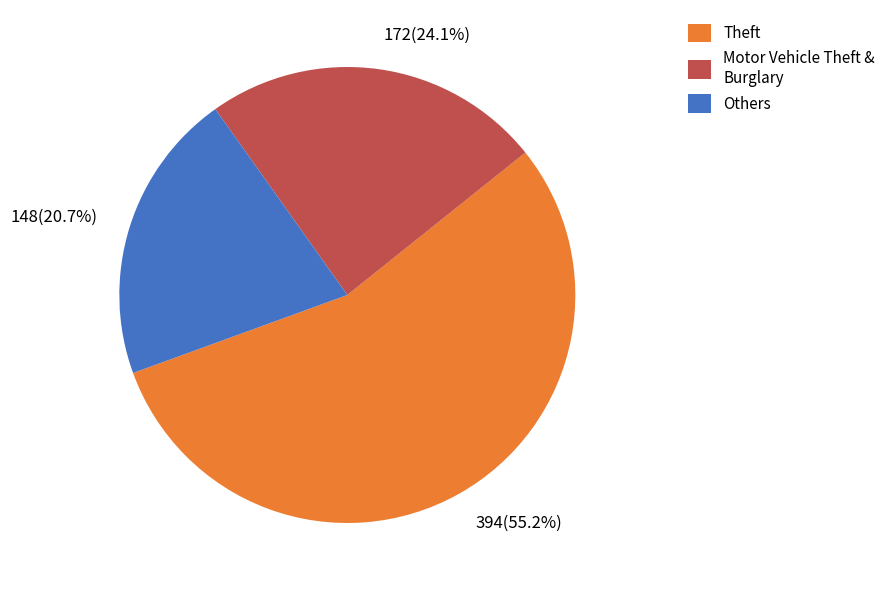

Does Theft account for over 50% of the chart?

Yes